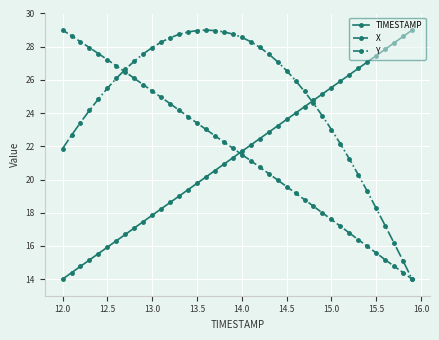

What is the value of the X point at the 1st from the left?

29.0